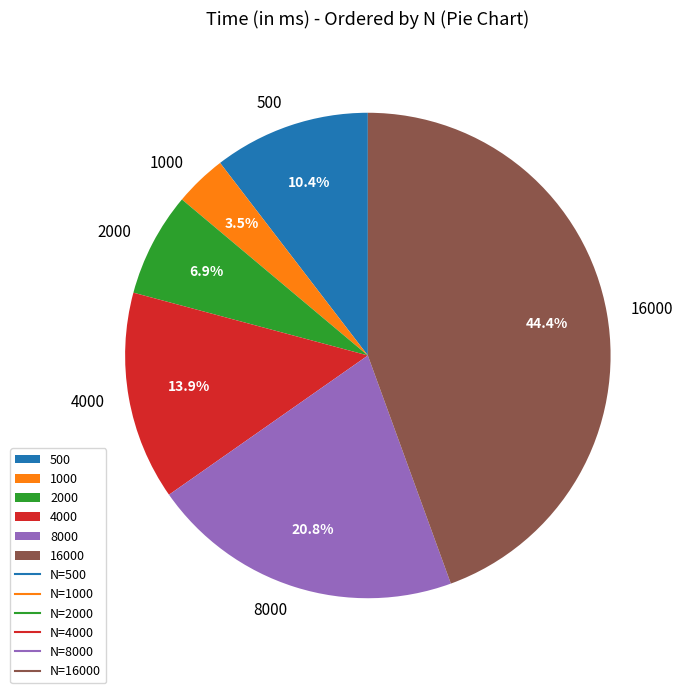

Rank the categories by value from highest to lowest.

16000, 8000, 4000, 500, 2000, 1000